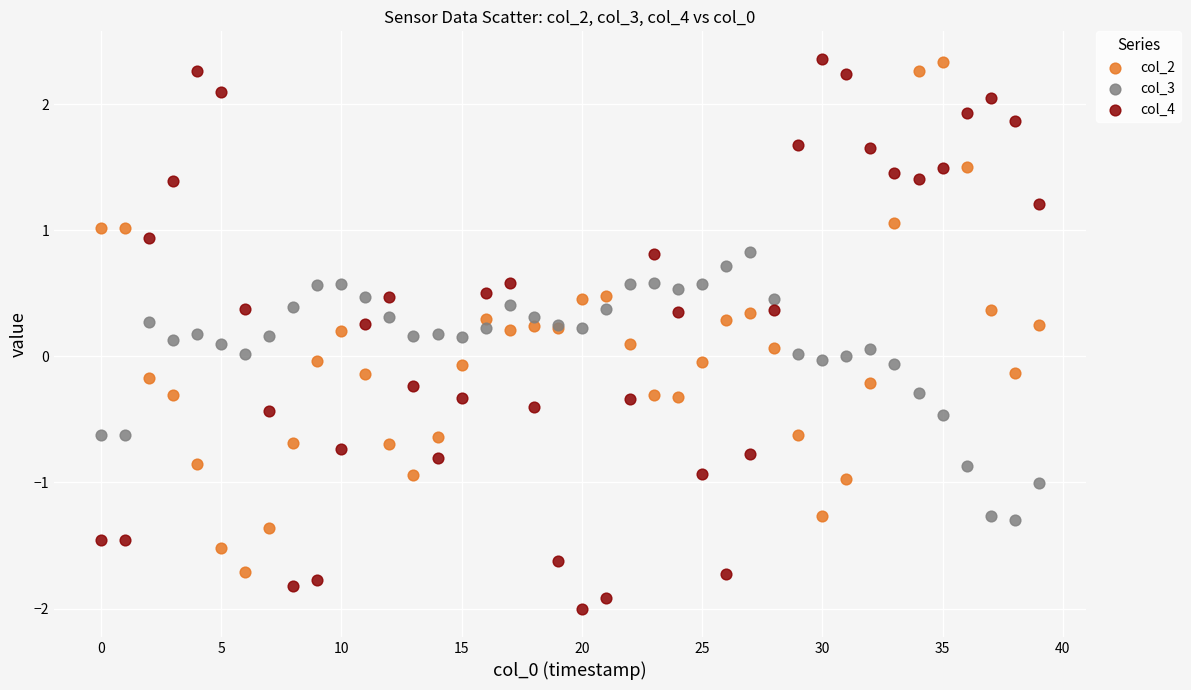

Which series has the largest Y range (max minus min)?

col_4